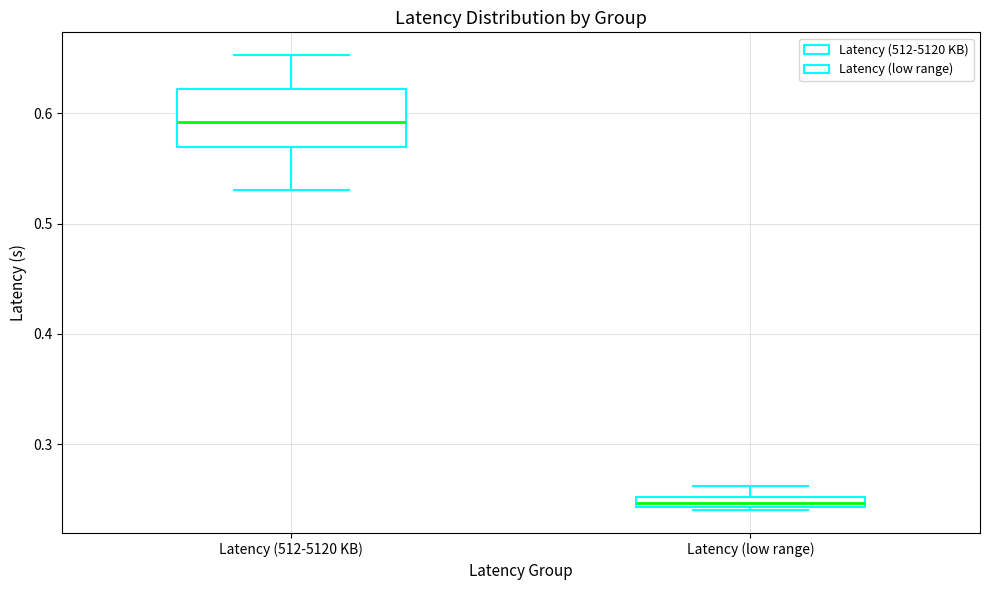

Where does the upper whisker of the box for Latency (512-5120 KB) end on the y-axis? The values are not printed on the chart, so give them approximately, as read against the axis.

0.65